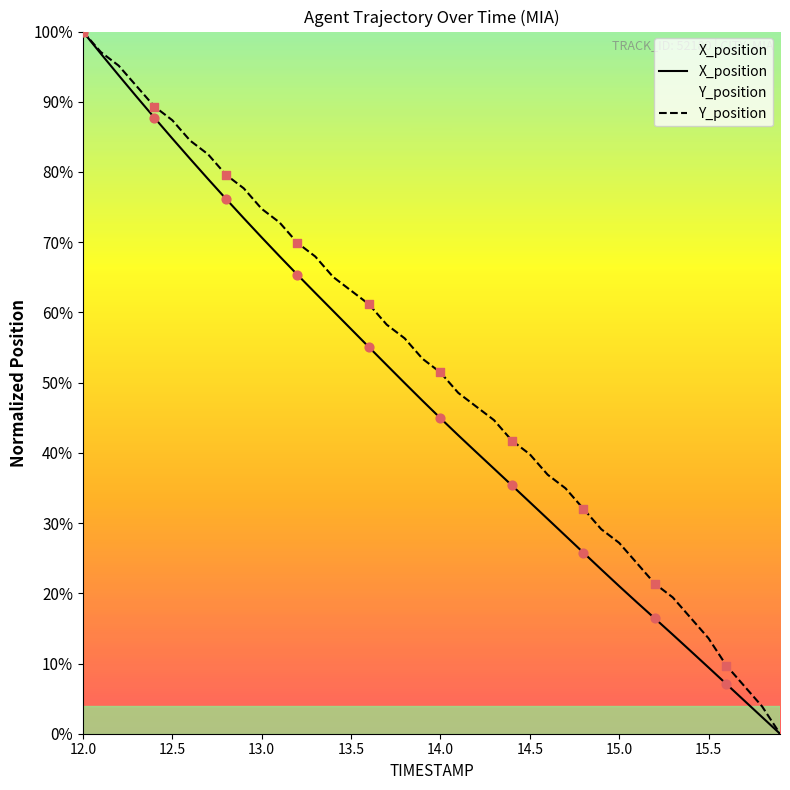

At which category is the sum across all series the highest?

12.0